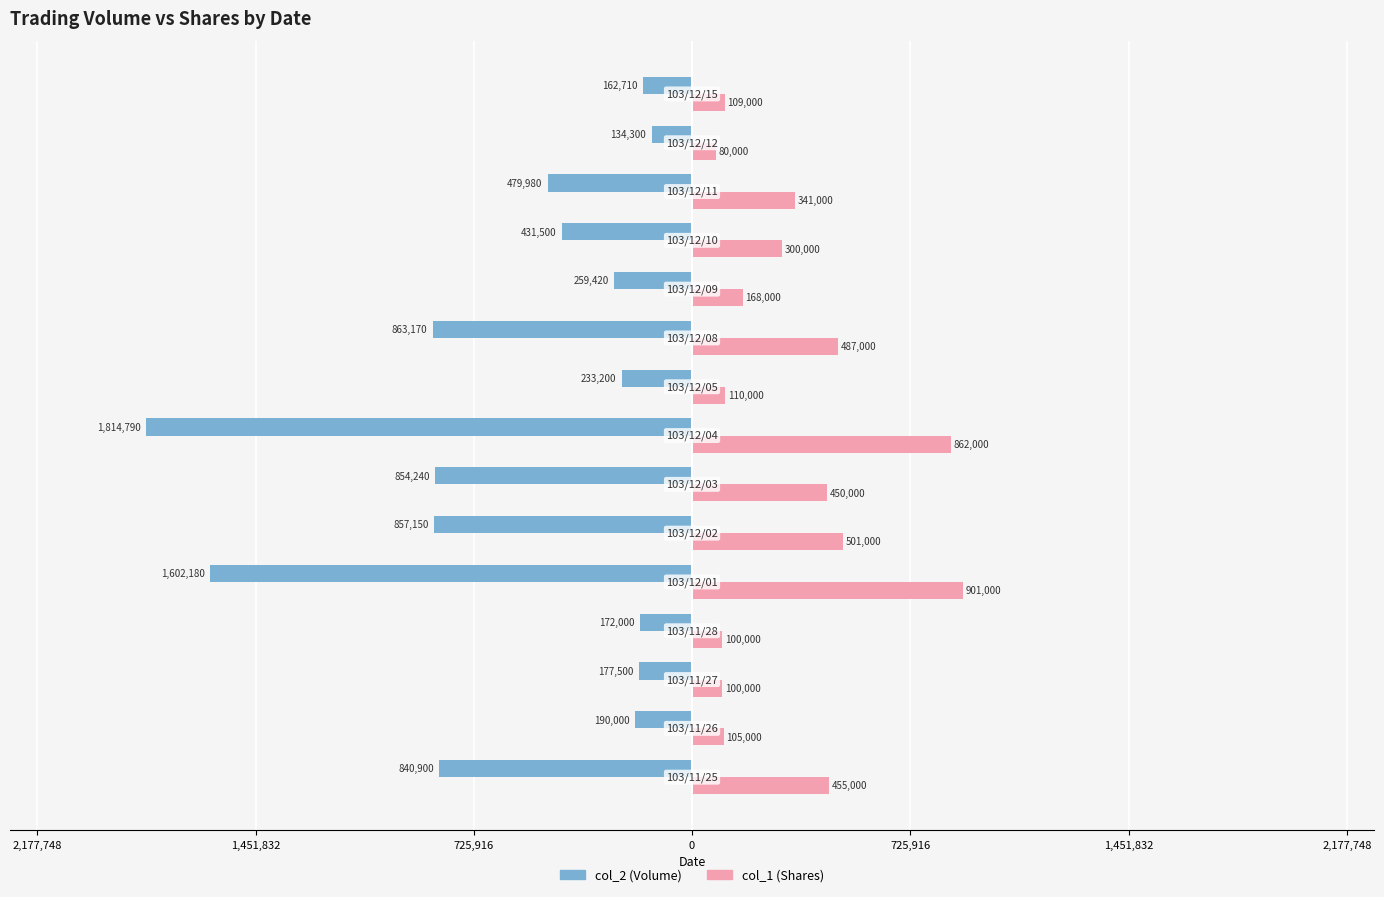

What are all the series names shown in the legend?

col_2 (Volume), col_1 (Shares)